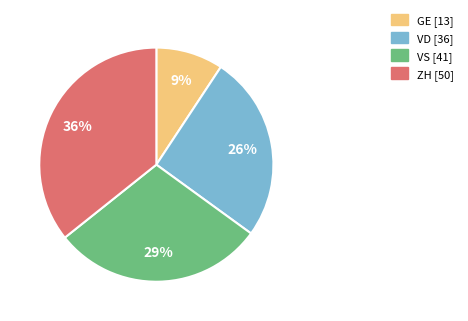

The GE slice represents 9% of the pie. True or false?

True